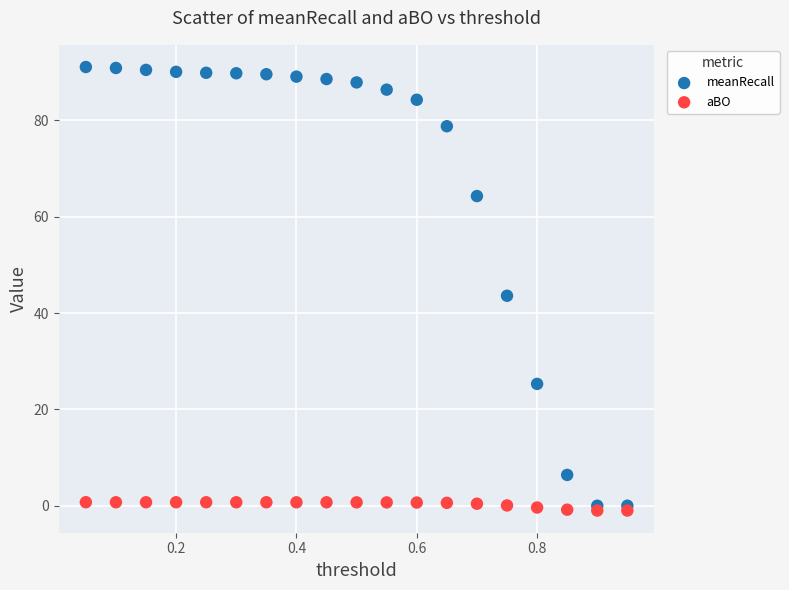

What are all the series names shown in the legend?

meanRecall, aBO